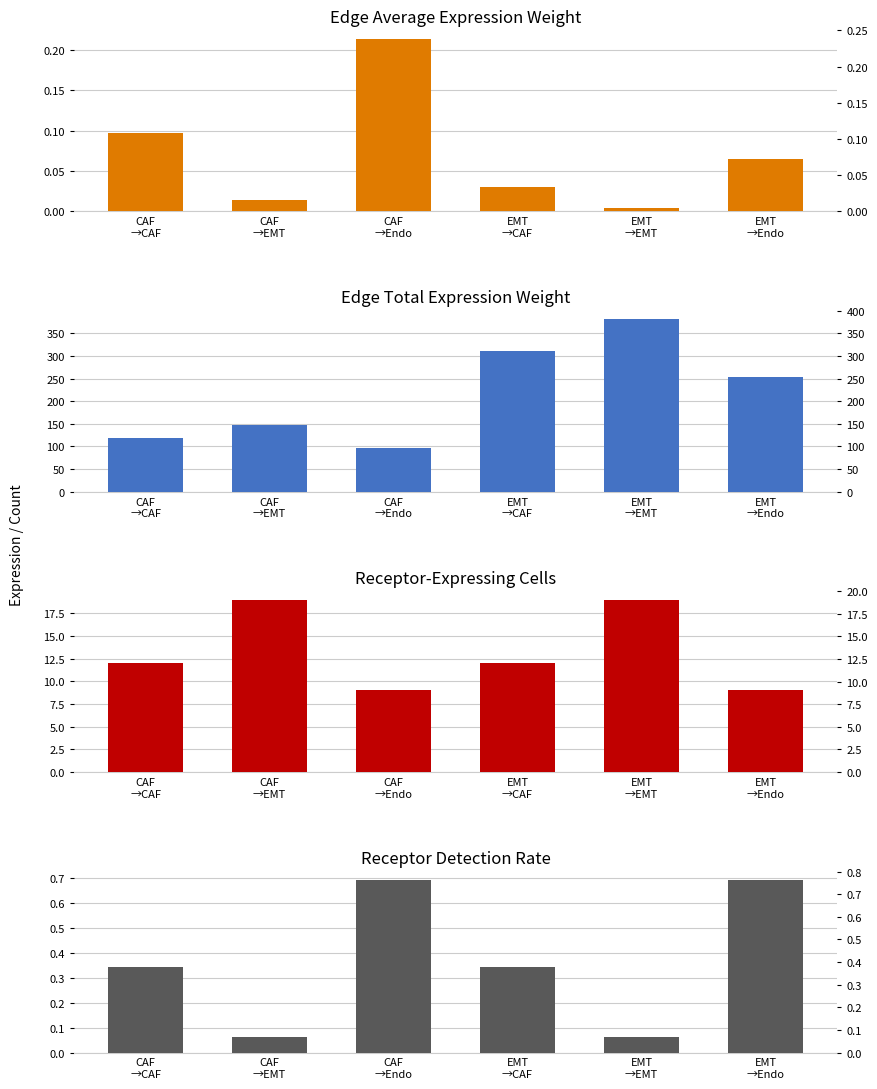

Is it true that Receptor-expressing cells equals 8.0 at CAF
→CAF?

False